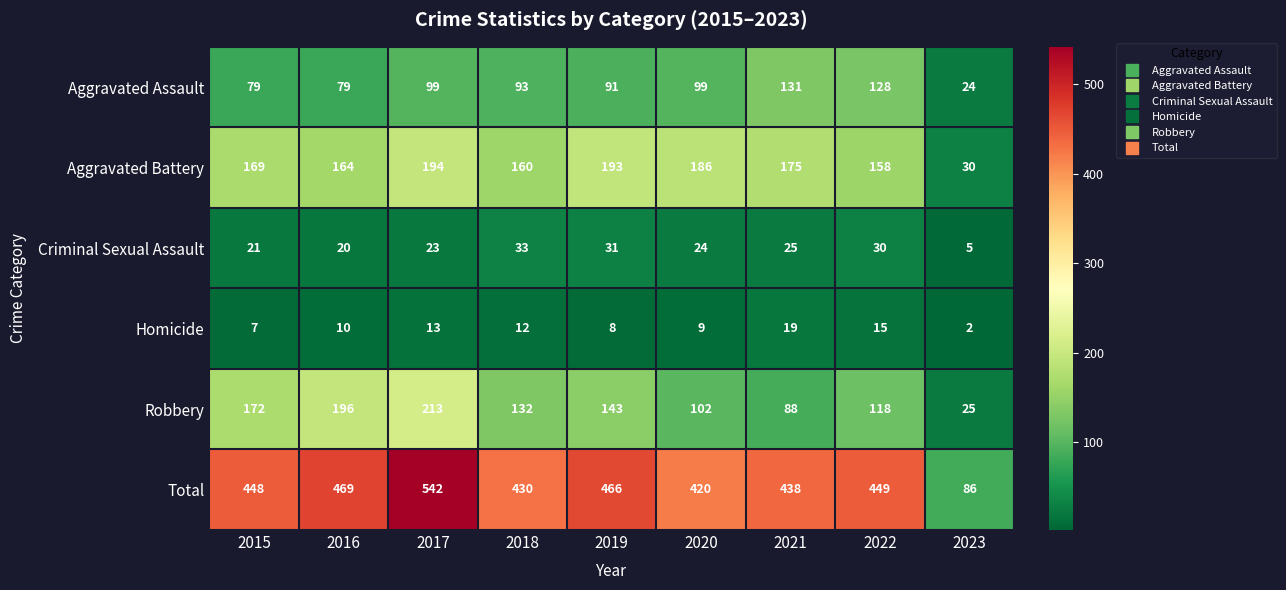

Which series has the largest total across all categories?

Total